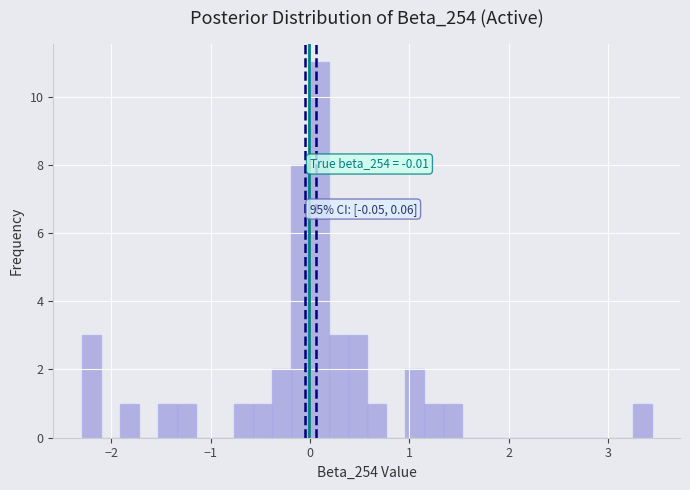

Around what value on the x-axis is the tallest bar? Give the approximate position of its centre, as read against the axis.

0.1